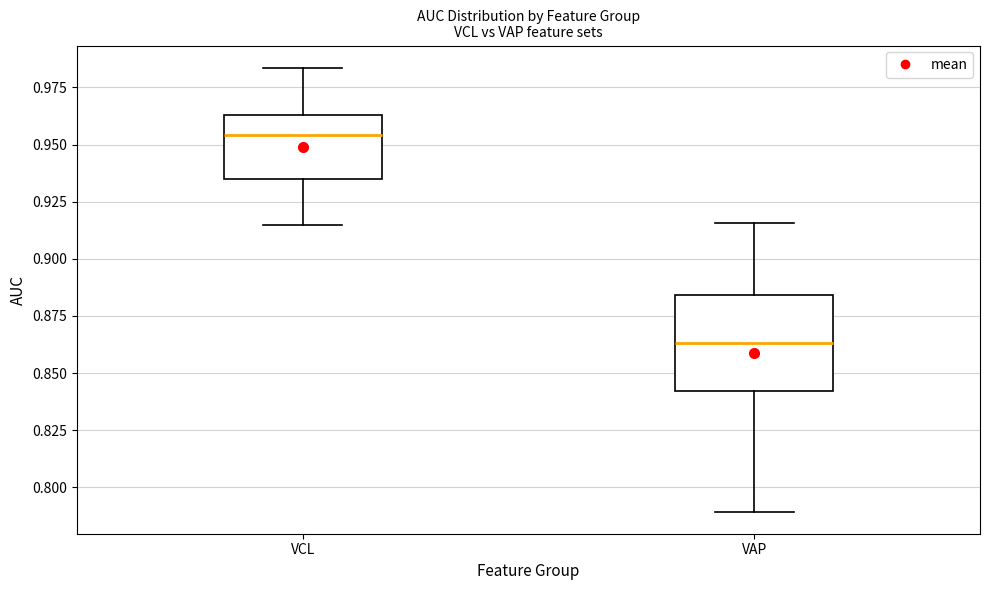

Which box is the tallest, from its lower edge to its upper edge?

VAP